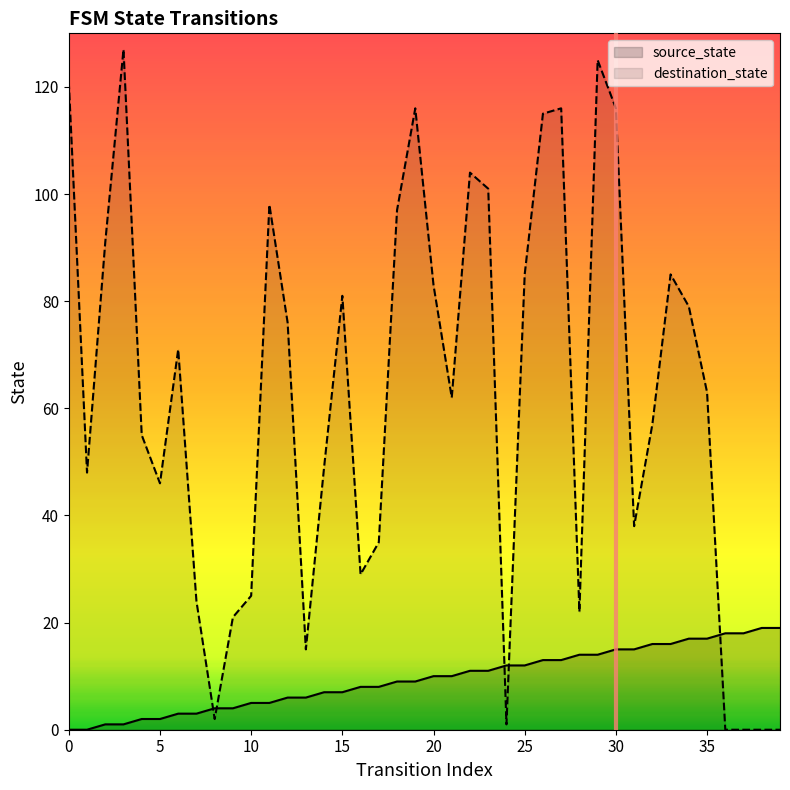

How many intersections are there between source_state and destination_state?

5